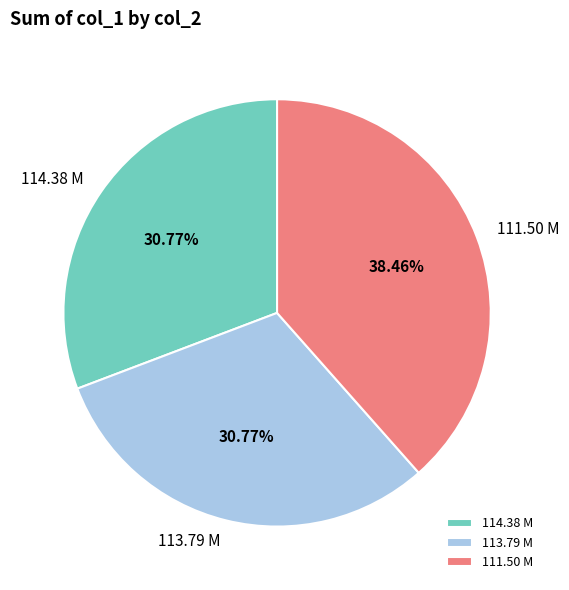

Does 111.50 M represent more than half of the total?

No